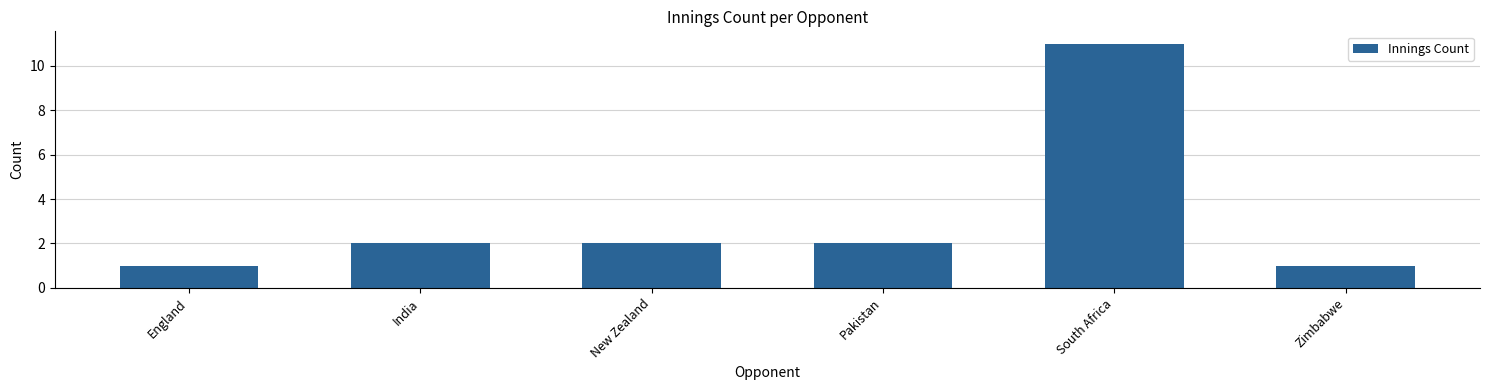

What is the label of the 2nd bar from the right?

South Africa